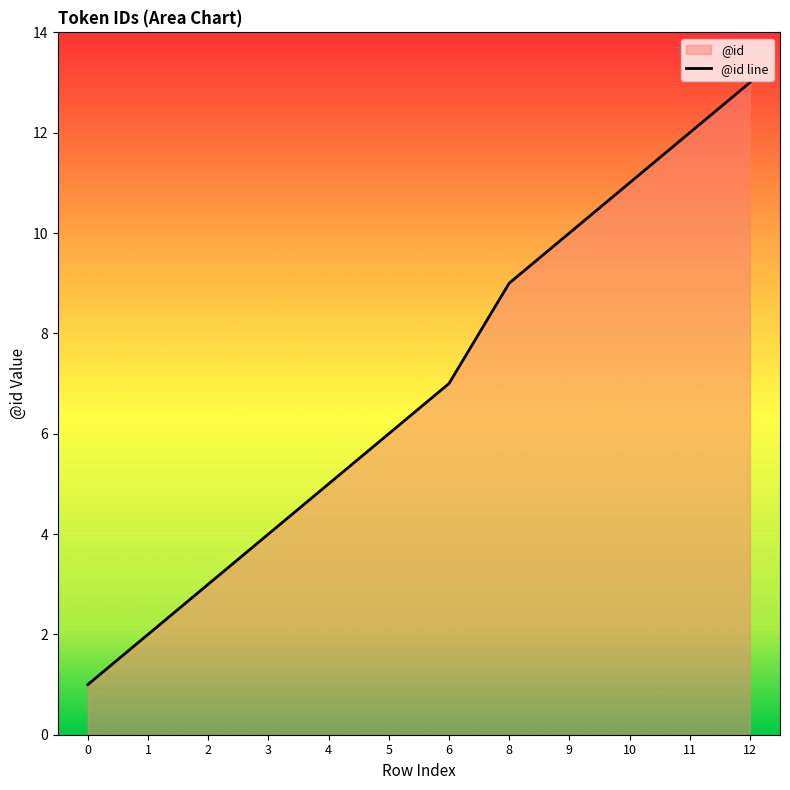

What is the change in value from 5 to 9?

+4